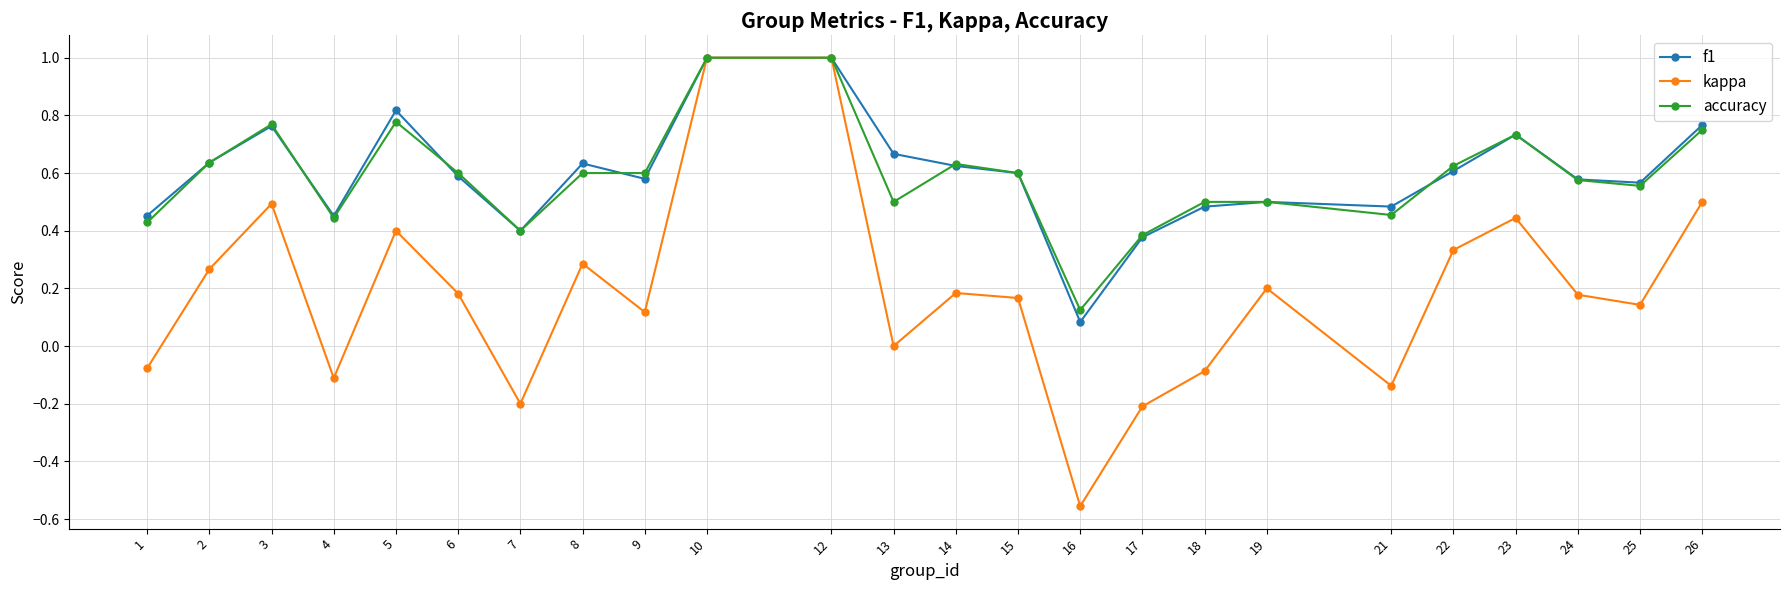

True or false: f1 has a value of 0.8 at 24.

False